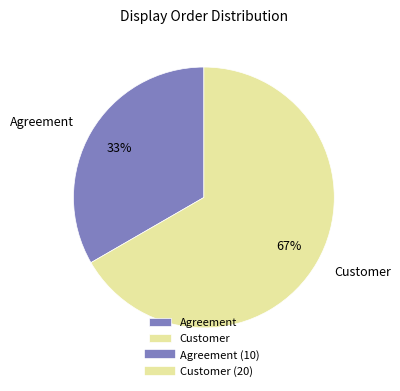

To the nearest percent, what percentage of the pie is Agreement?

33%